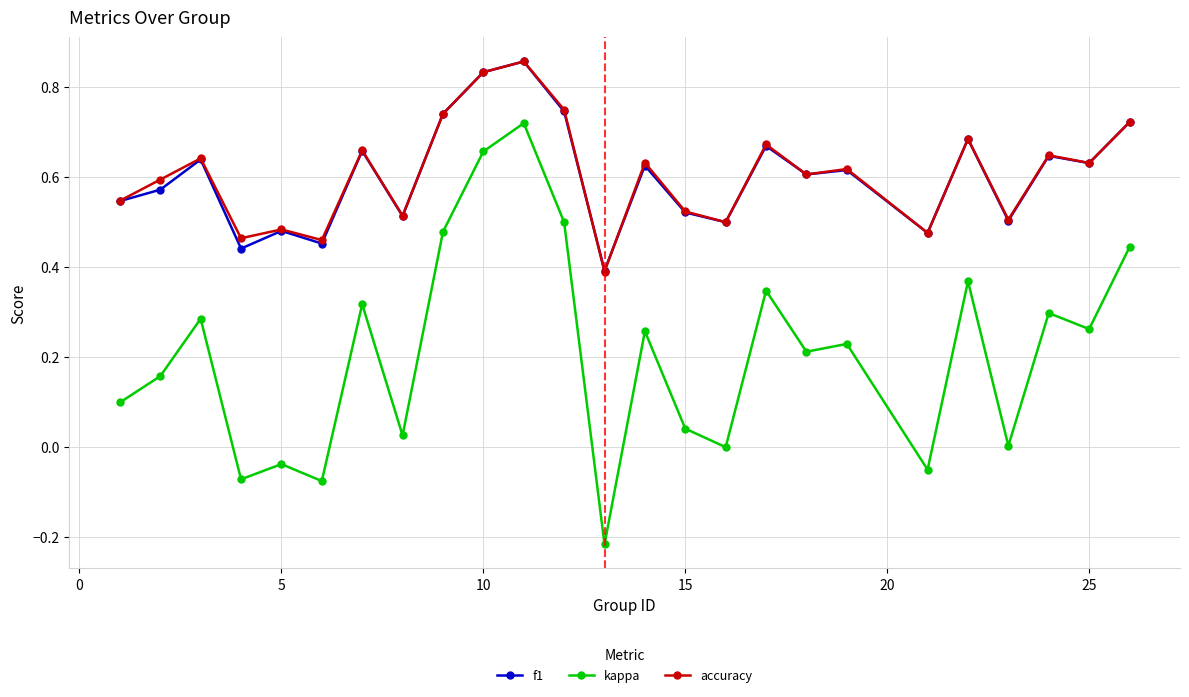

Count the number of categories in the chart.

25